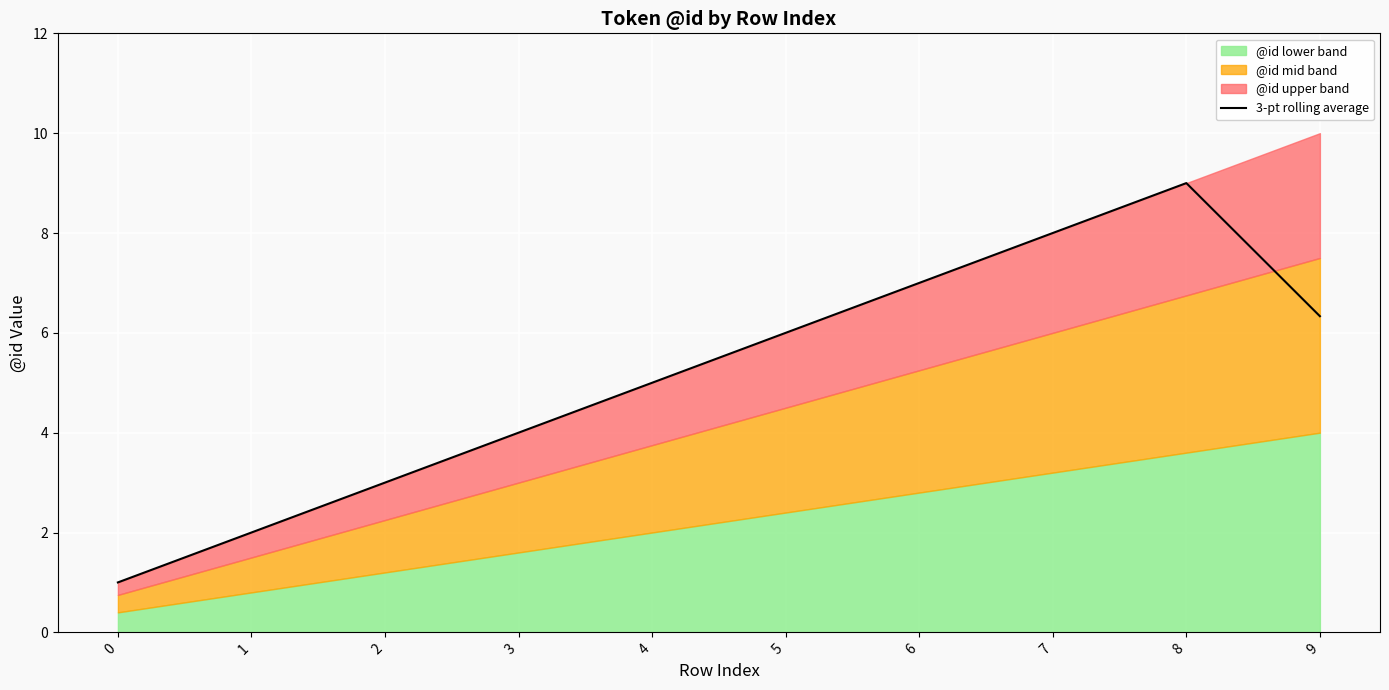

What is the difference between the maximum and minimum values?

8.0